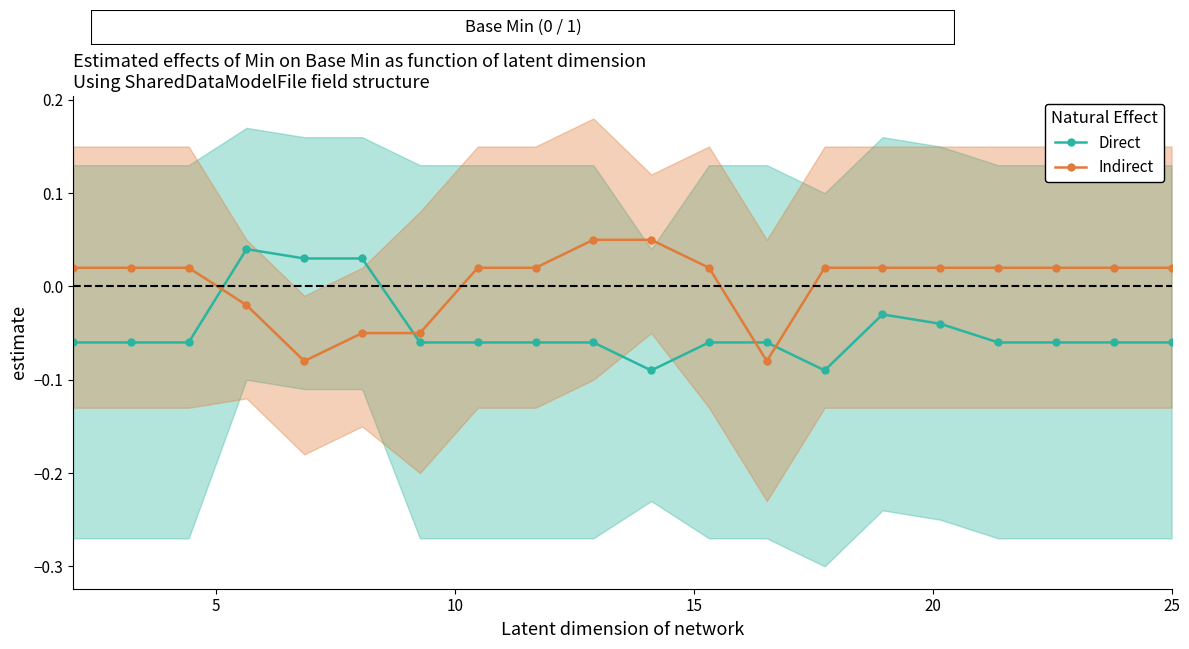

How many intersections are there between Indirect and Direct?

4